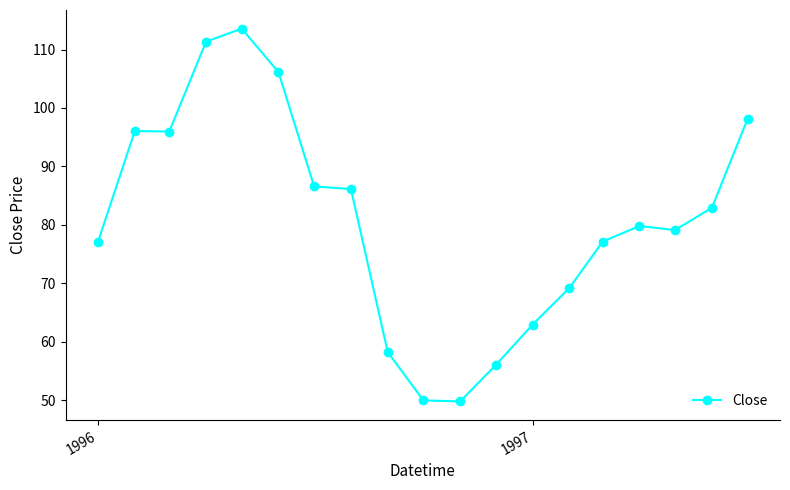

What is the smallest value displayed?

49.8